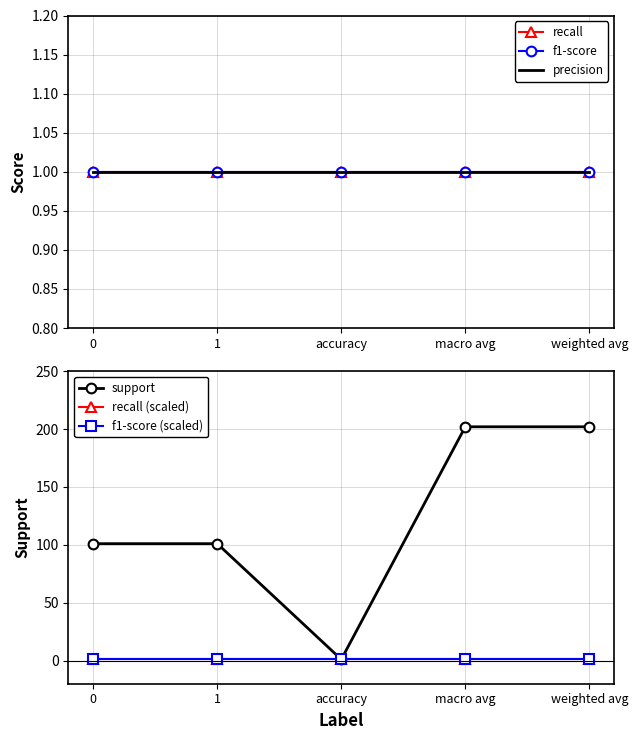

What is the spread (max minus min) of values at weighted avg?

201